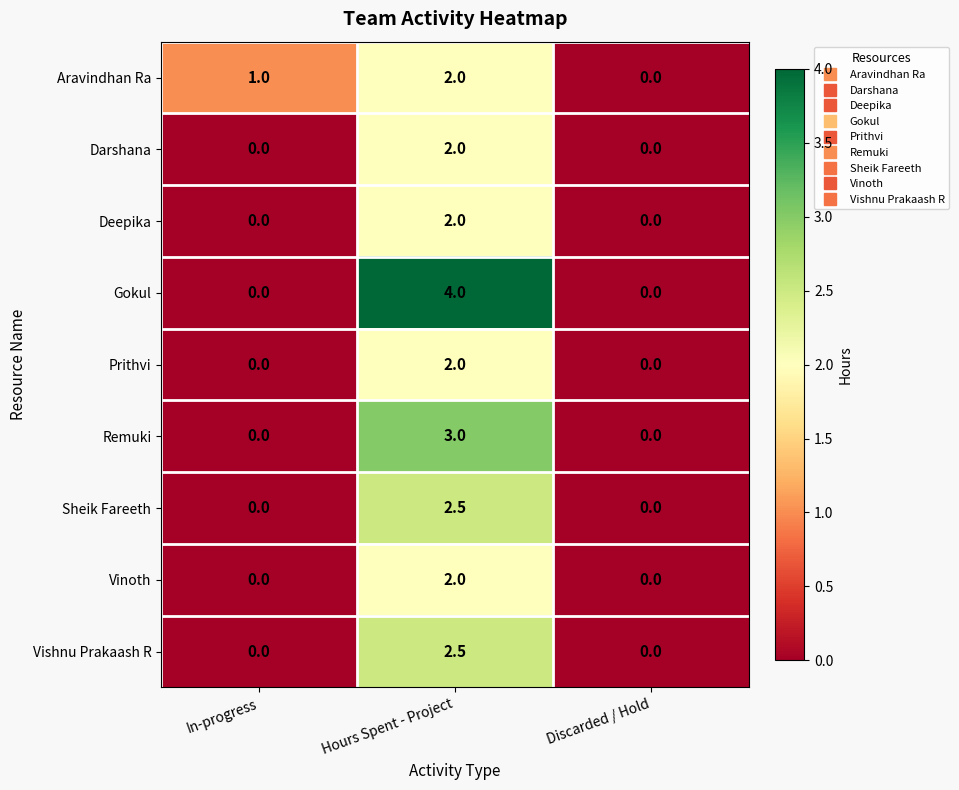

What is the highest value of the Gokul series?

4.0